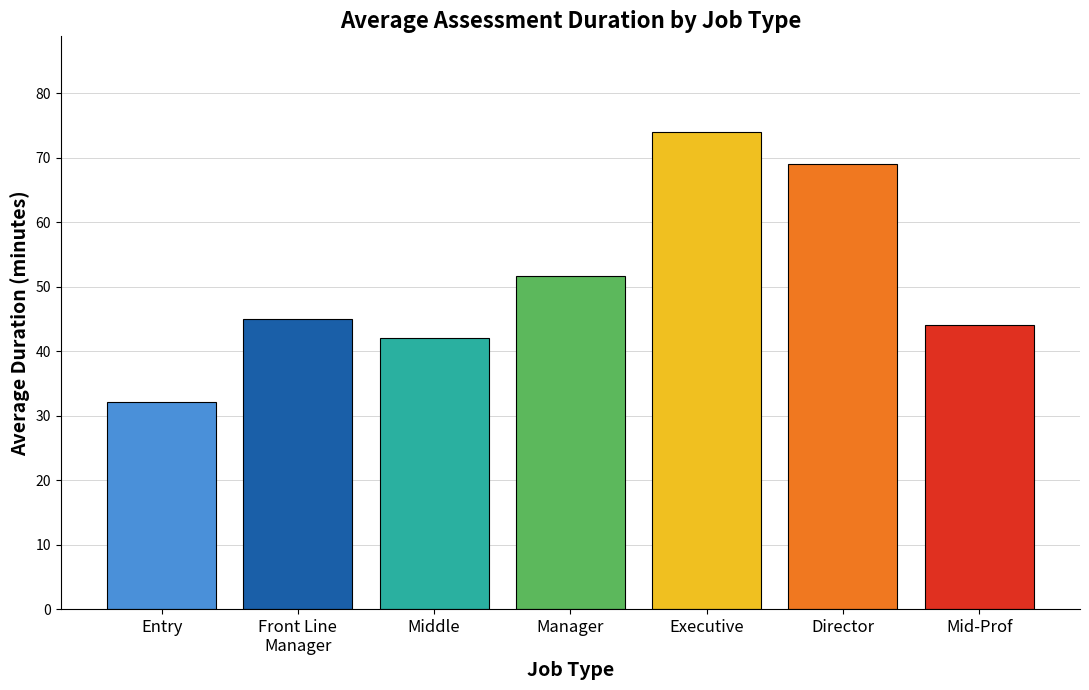

Reading left to right, extract all data points from this chart.

Entry=32.1	Front Line
Manager=45.0	Middle=42.0	Manager=51.6	Executive=74.0	Director=69.0	Mid-Prof=44.0